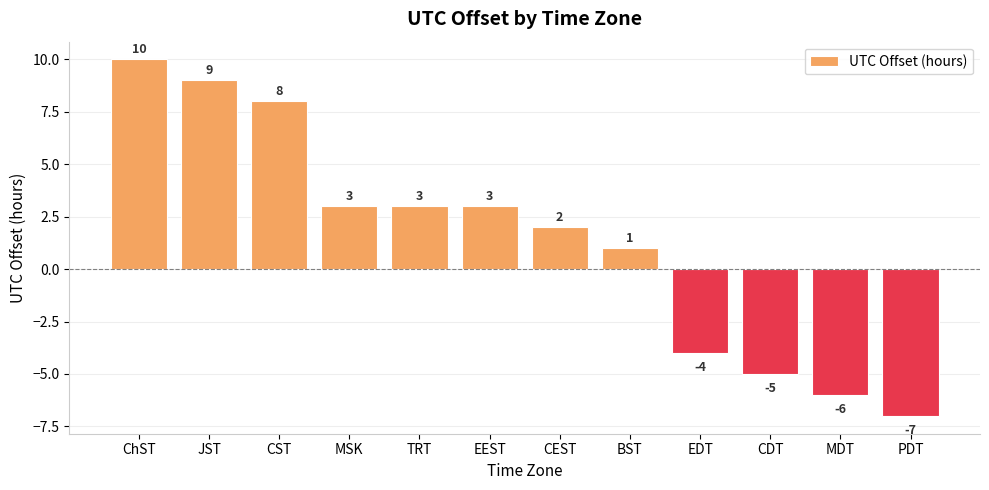

Reading right to left, what are all the values shown in this chart?

-7	-6	-5	-4	1	2	3	3	3	8	9	10